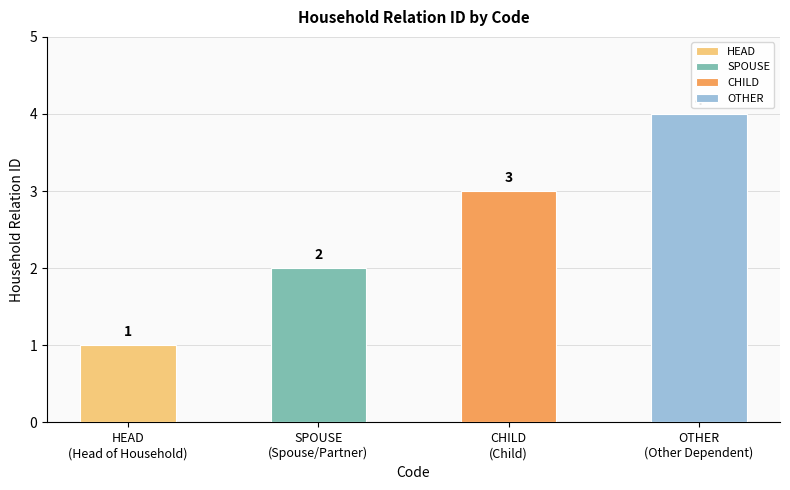

The value at SPOUSE is 4. True or false?

False